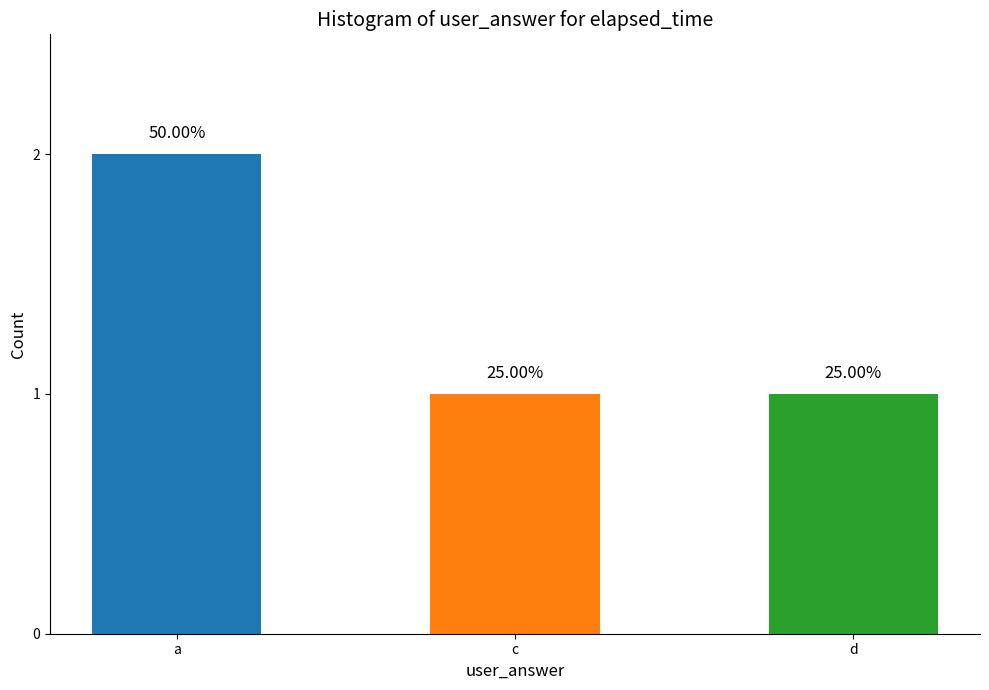

How many bars are there in total?

3